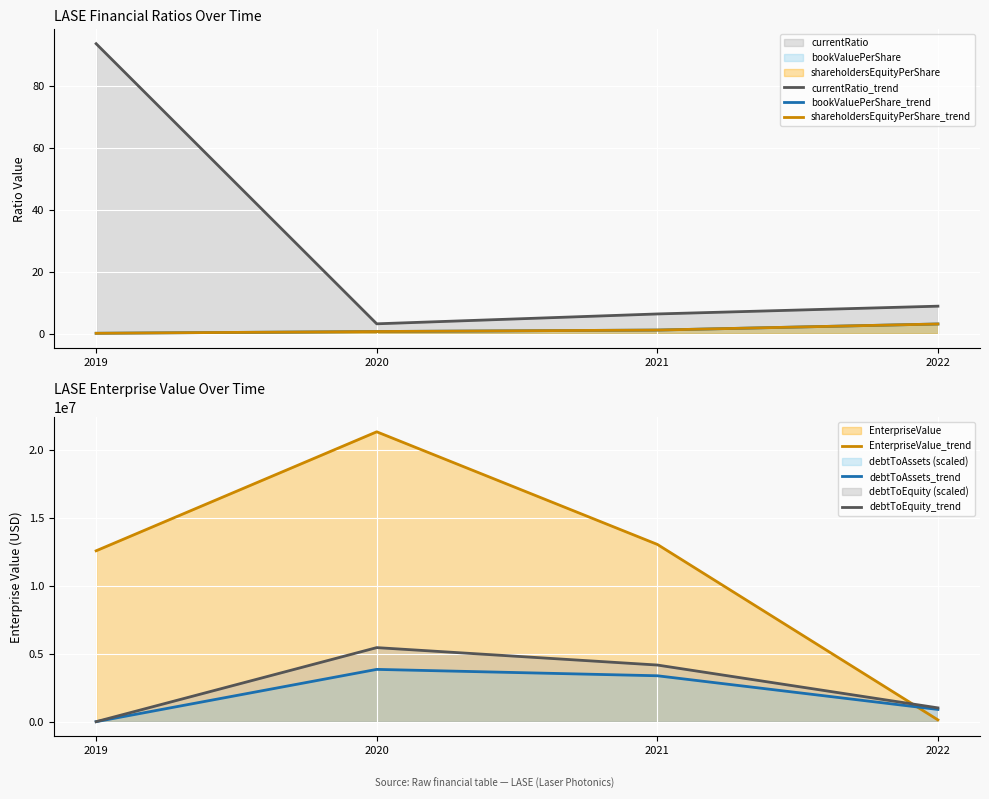

How many lines are shown in the chart?

6